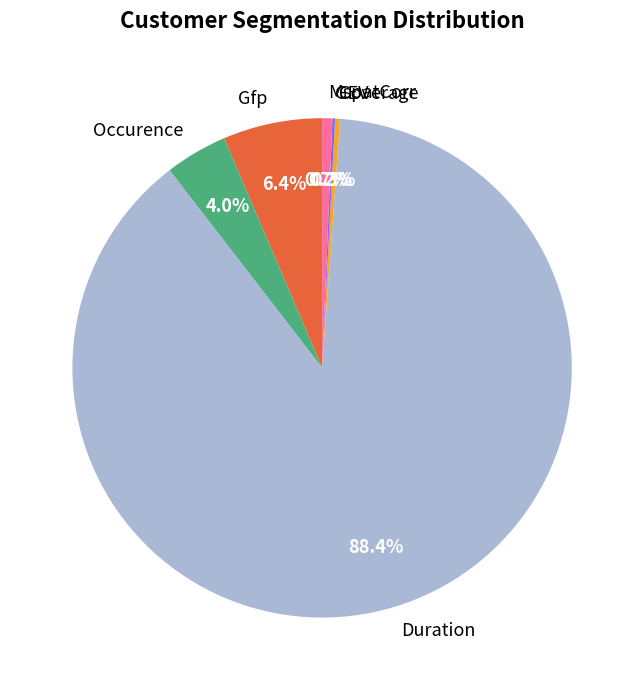

What percentage is the Occurence slice, to the nearest percent?

4%